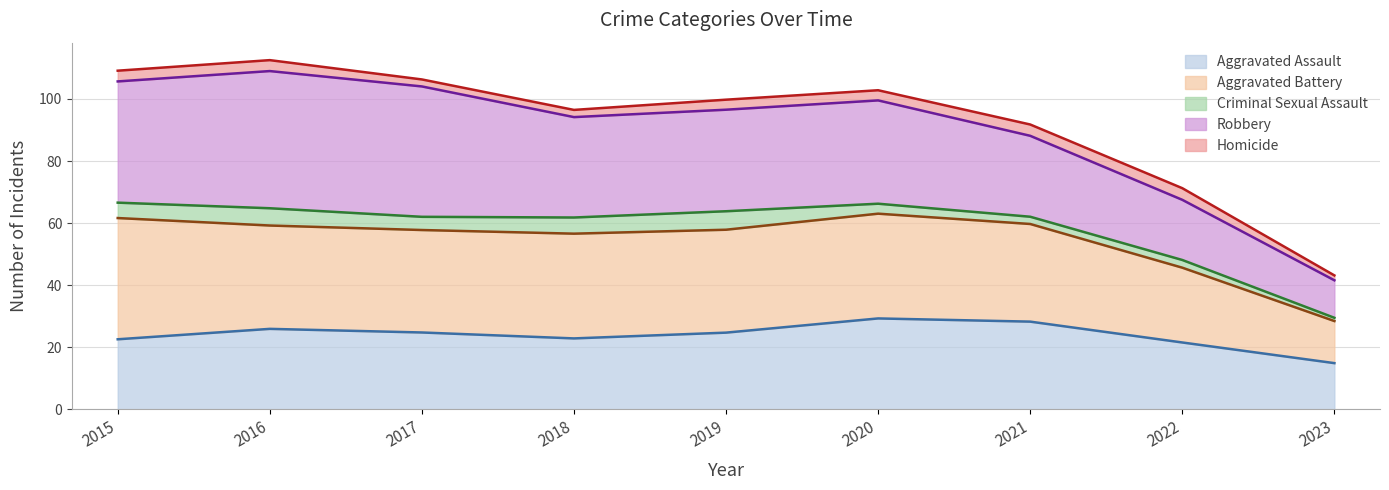

Which series changed the most between 2019 and 2021?

Robbery